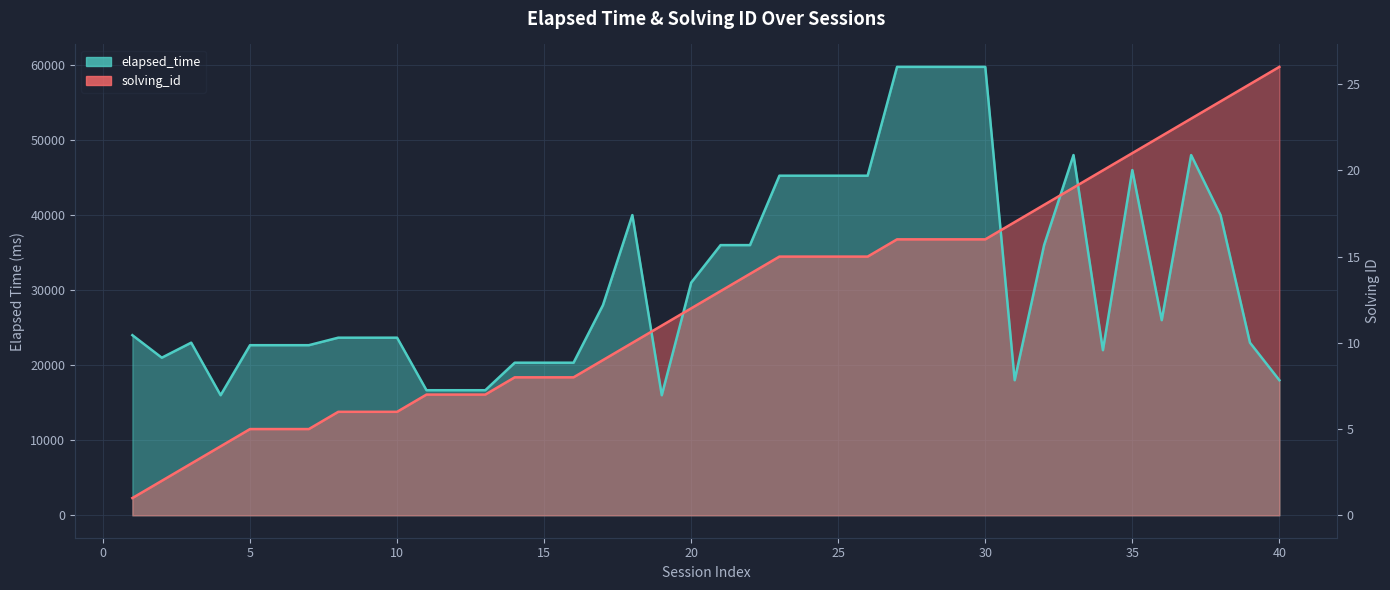

What are all the series names shown in the legend?

elapsed_time, solving_id